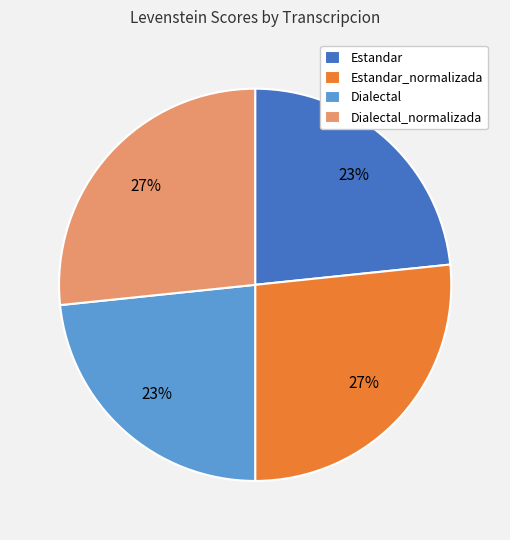

The Dialectal_normalizada slice represents 27% of the pie. True or false?

True